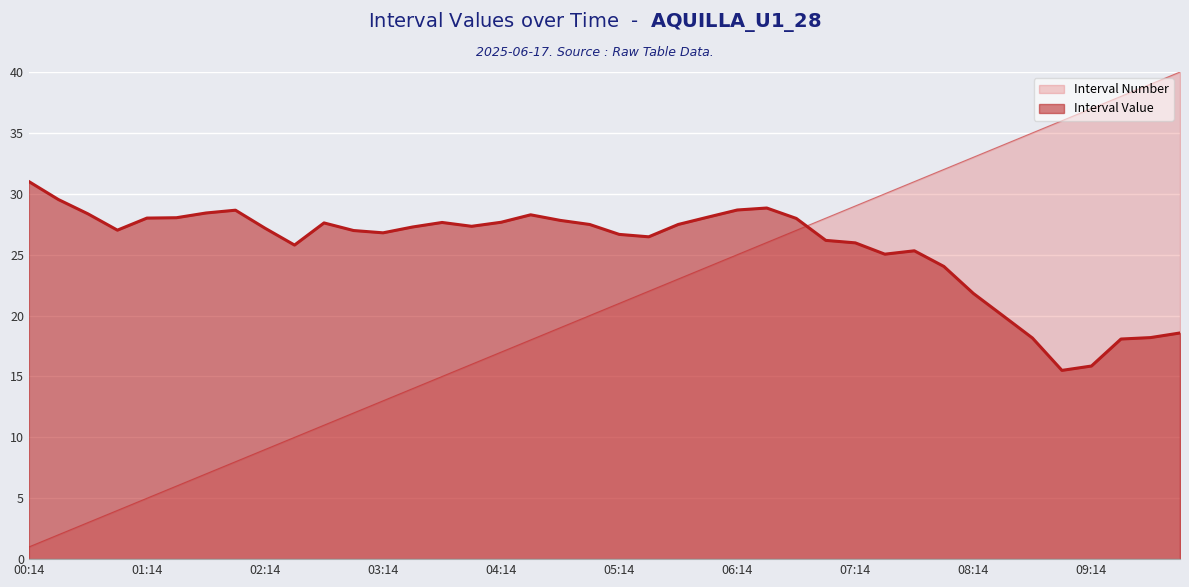

What is the spread (max minus min) of values at 06:44?

1.0